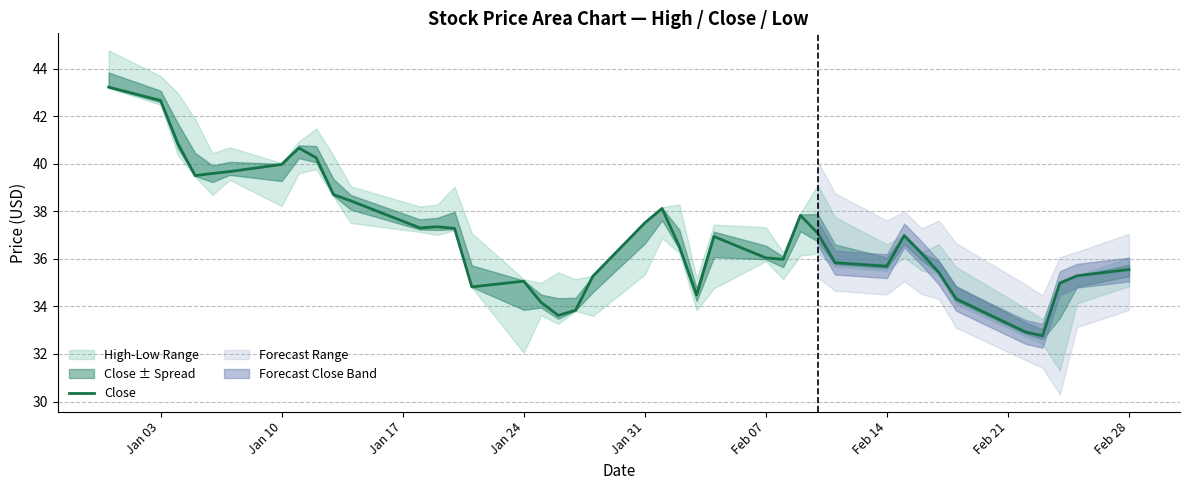

The Close series shows 14.7 at Jan 03. True or false?

False